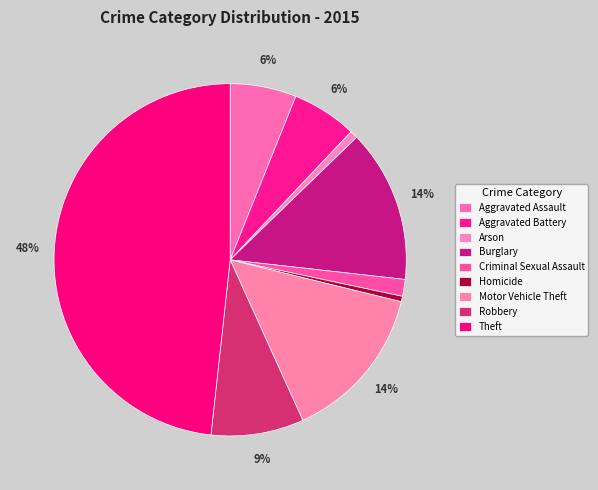

To the nearest percent, what is the combined percentage of Aggravated Assault and Motor Vehicle Theft?

20%